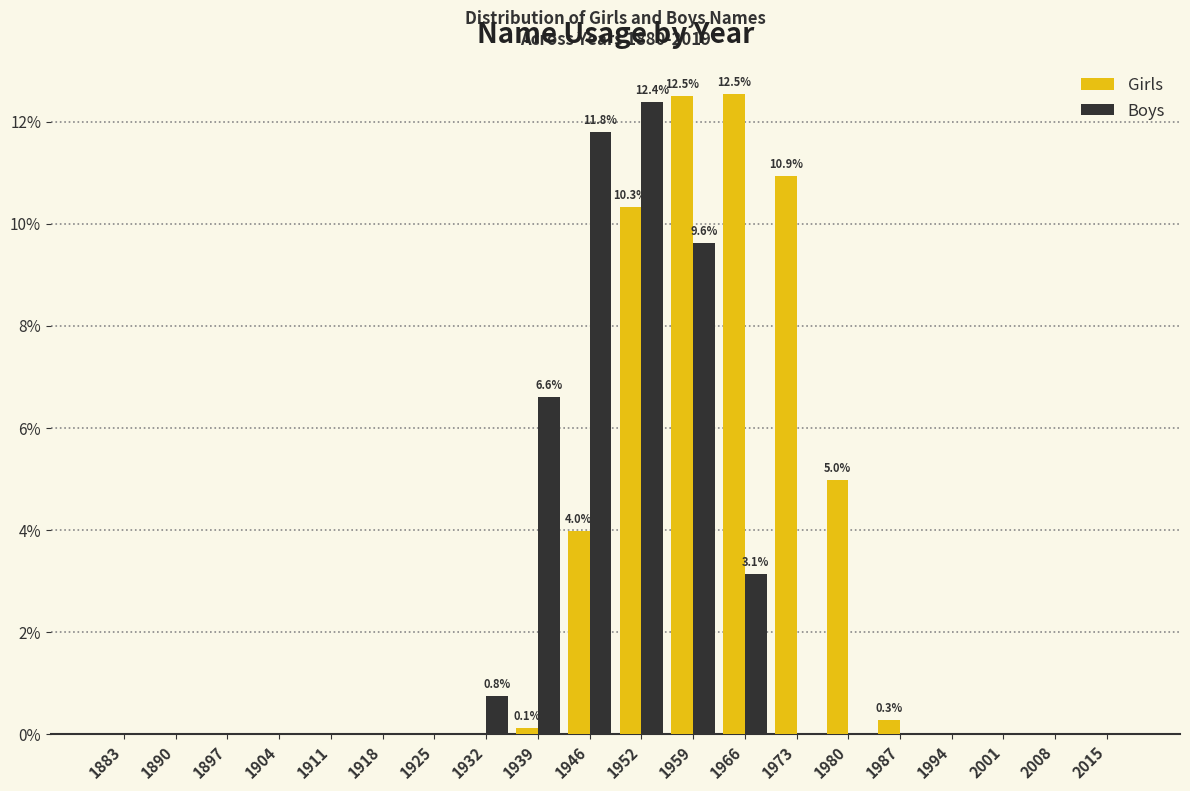

What is the greatest value displayed?

12.5